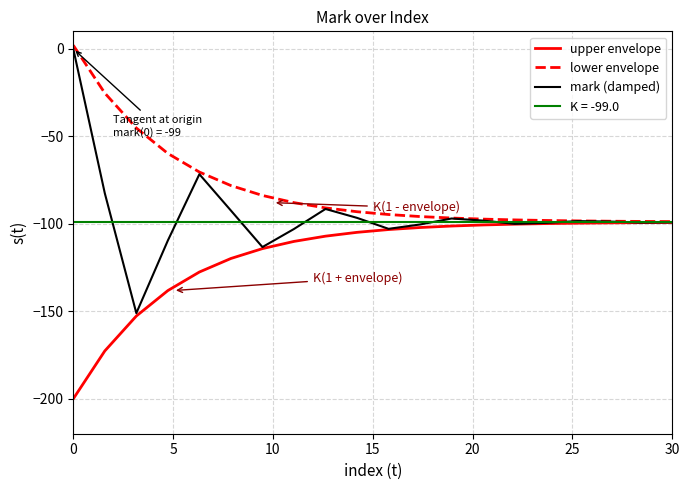

Is it true that mark (damped) equals -99.2 at 30?

True